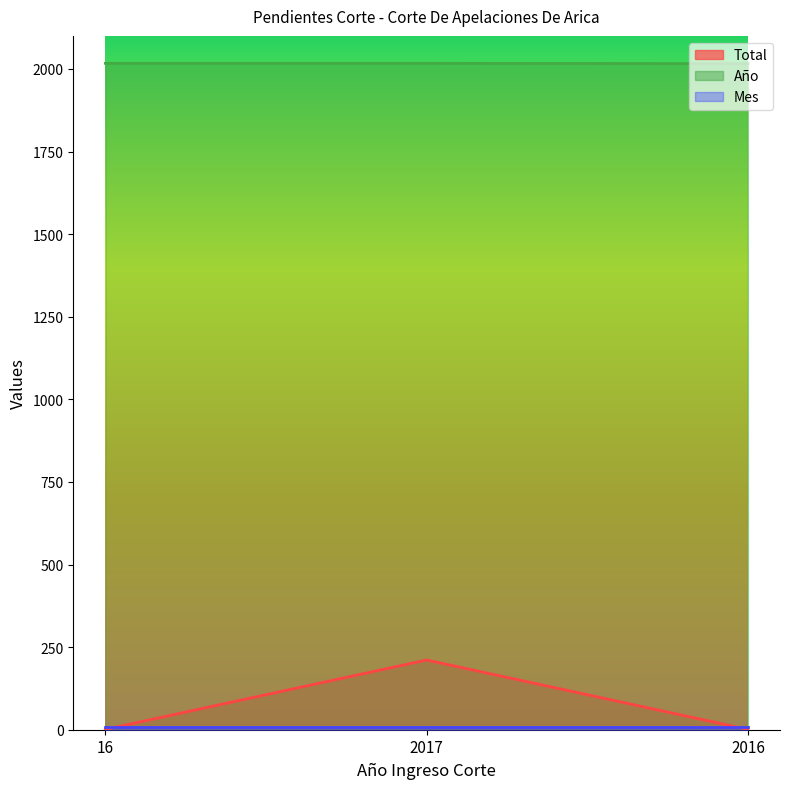

Is the value of Año at 2017 greater than the value of Total at 16?

Yes